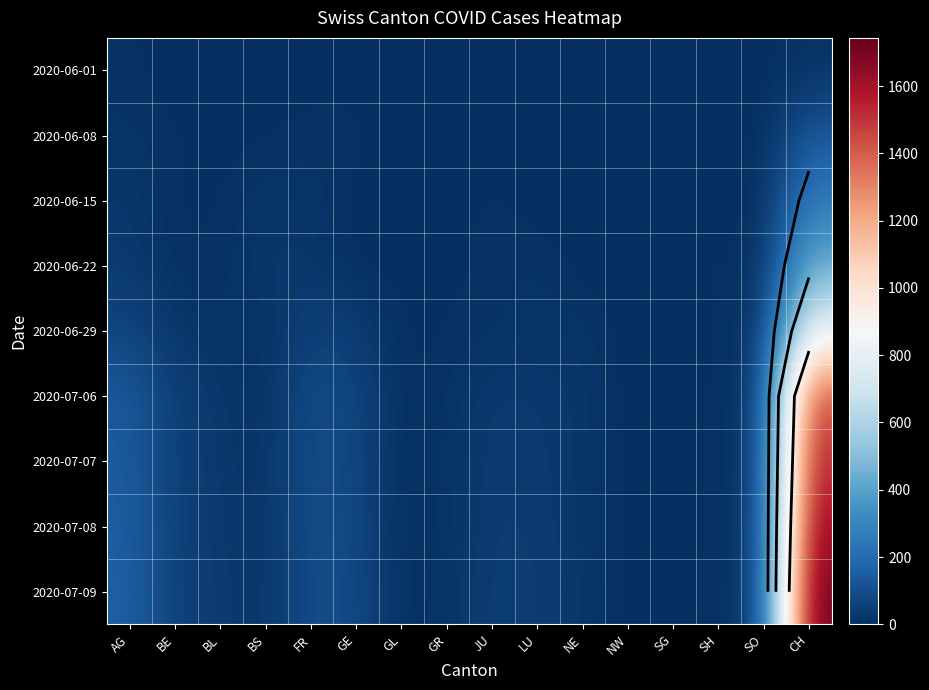

At how many categories does at least one series exceed 1741?

1